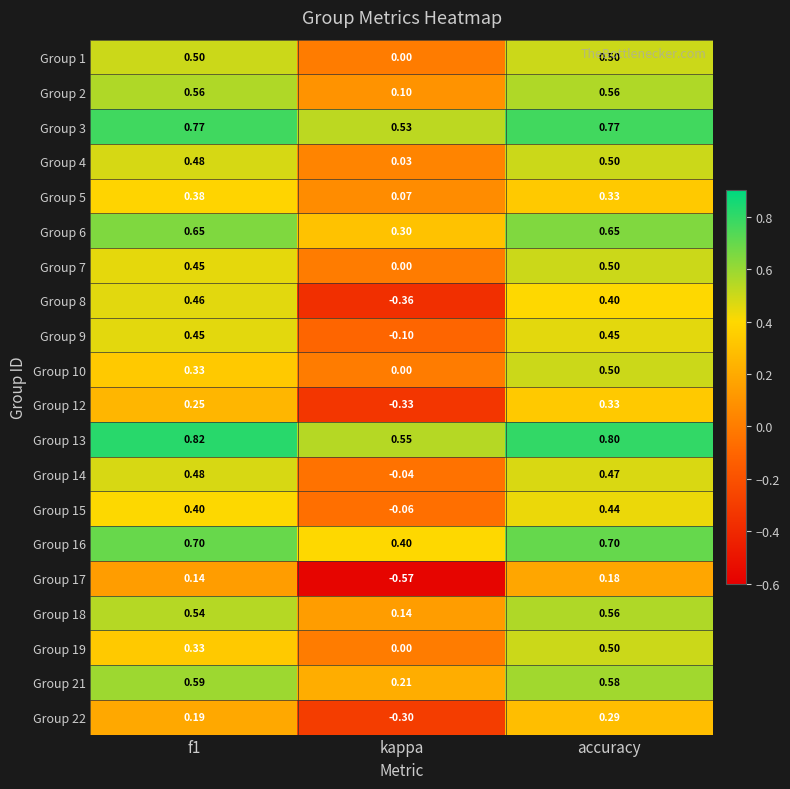

What is the total value across all series at accuracy?

10.0